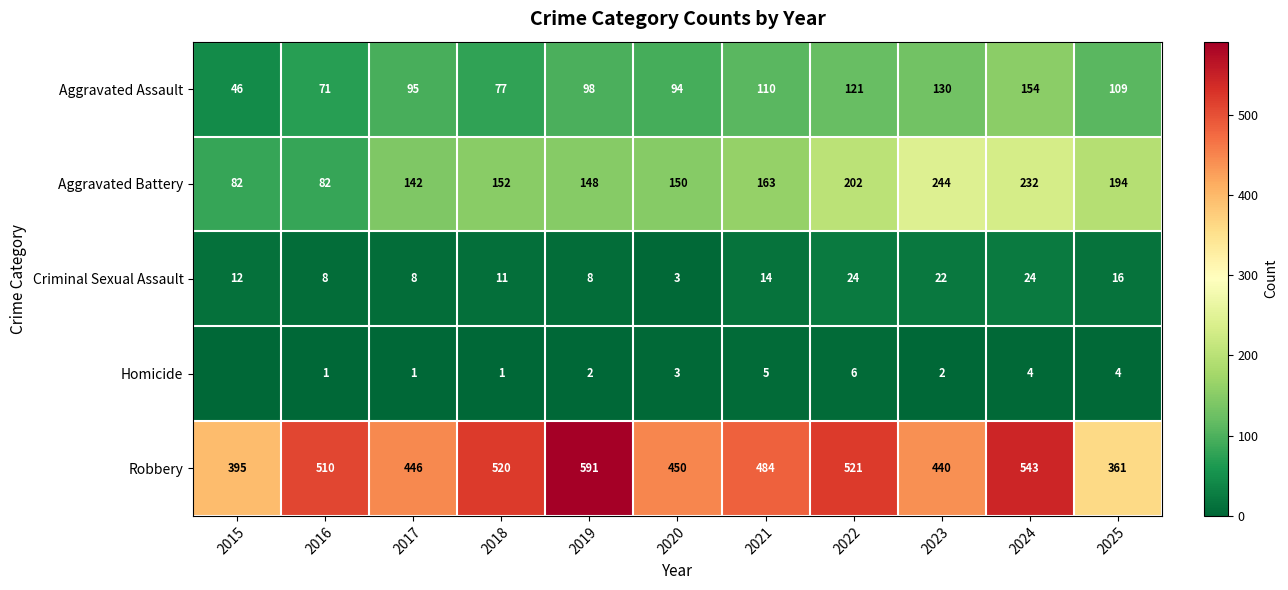

At 2018, list the series in order from largest to smallest.

Robbery, Aggravated Battery, Aggravated Assault, Criminal Sexual Assault, Homicide